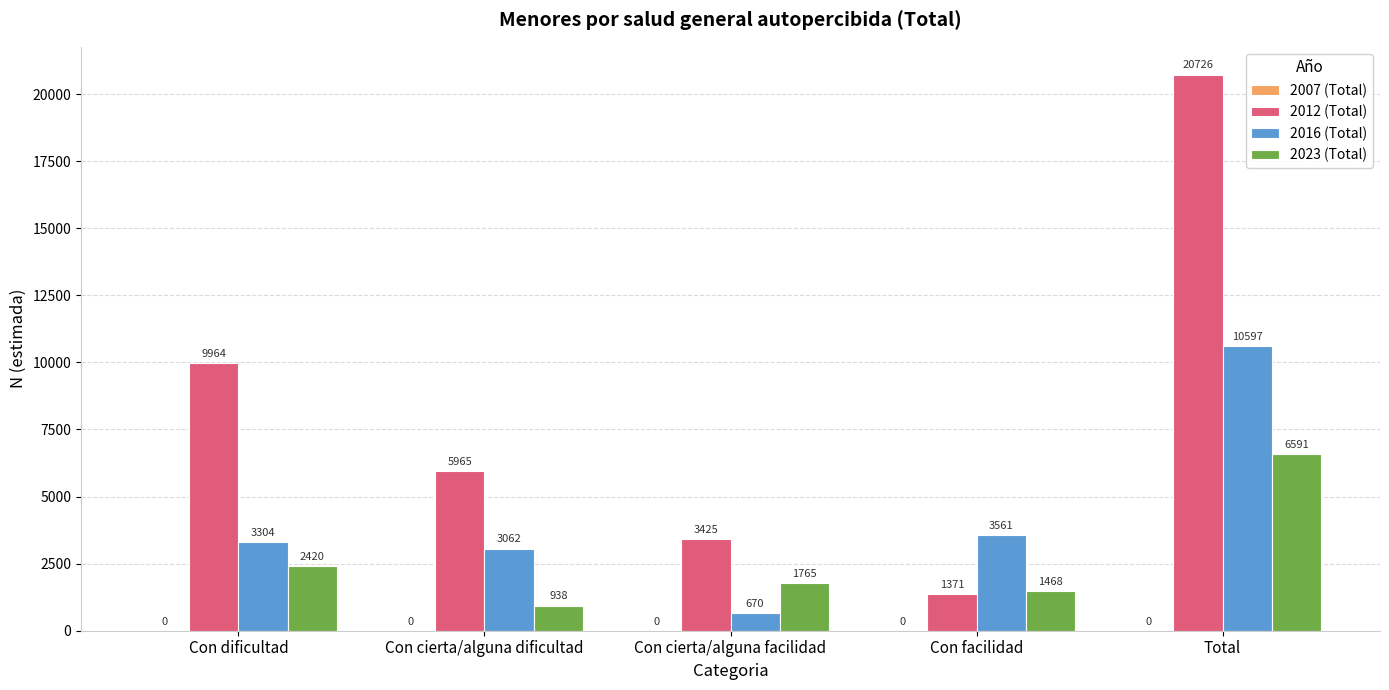

What is the difference between the maximum and minimum values in the 2016 (Total) series?

9927